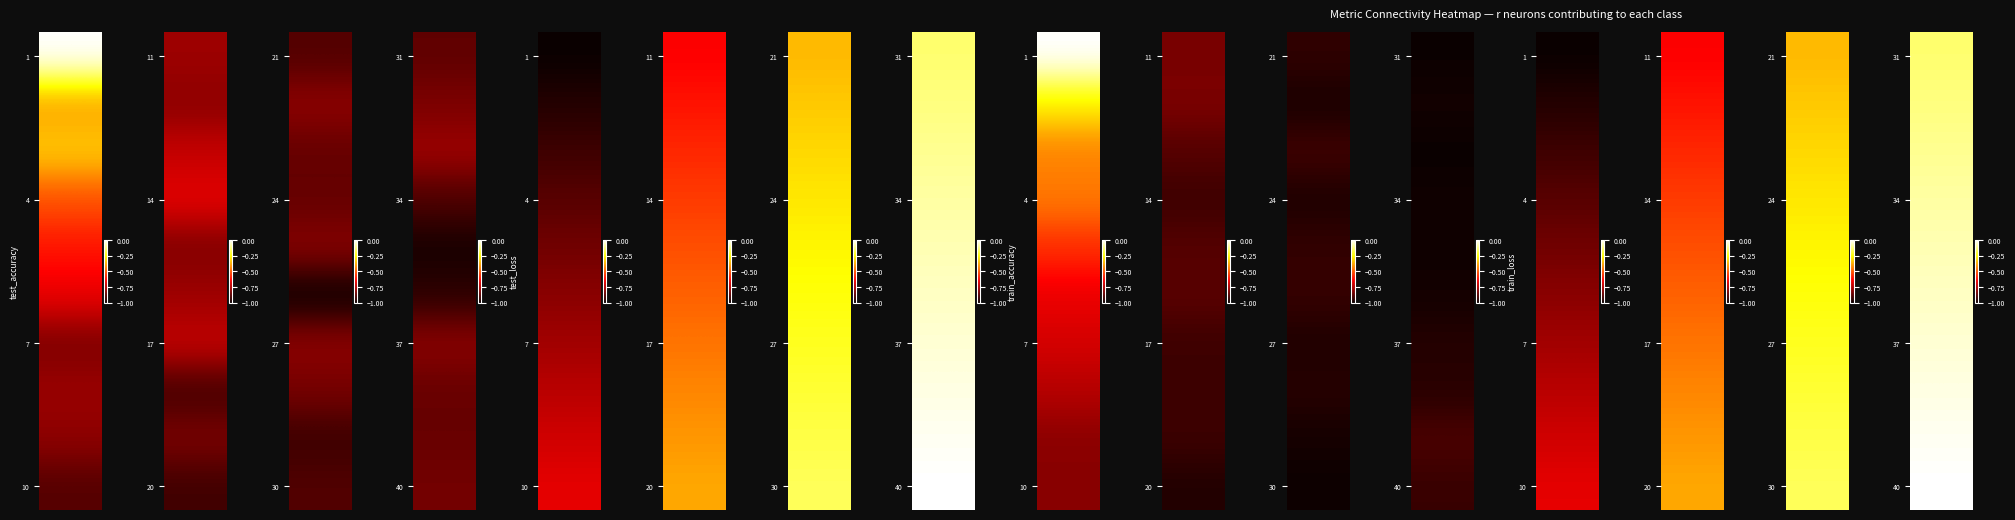

Between 2 and 9, which is larger?

2